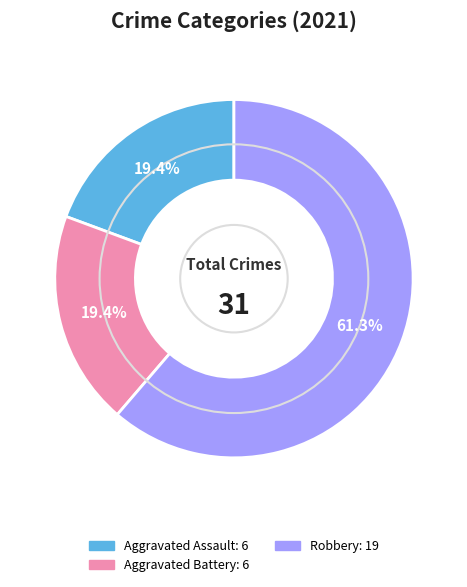

How many slices are in this pie chart?

3